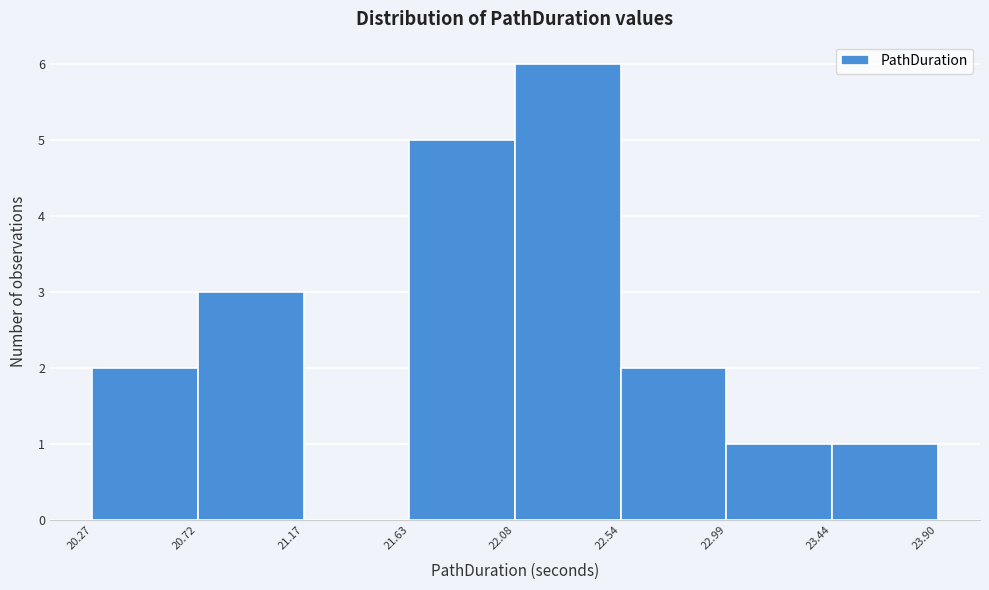

Reading left to right, list every bar in this chart as the range it spans on the x-axis followed by its height. The values are not printed on the chart, so give them approximately, as read against the axis.

20.27 to 20.72: 2
20.72 to 21.17: 3
21.17 to 21.63: 0
21.63 to 22.08: 5
22.08 to 22.54: 6
22.54 to 22.99: 2
22.99 to 23.44: 1
23.44 to 23.90: 1